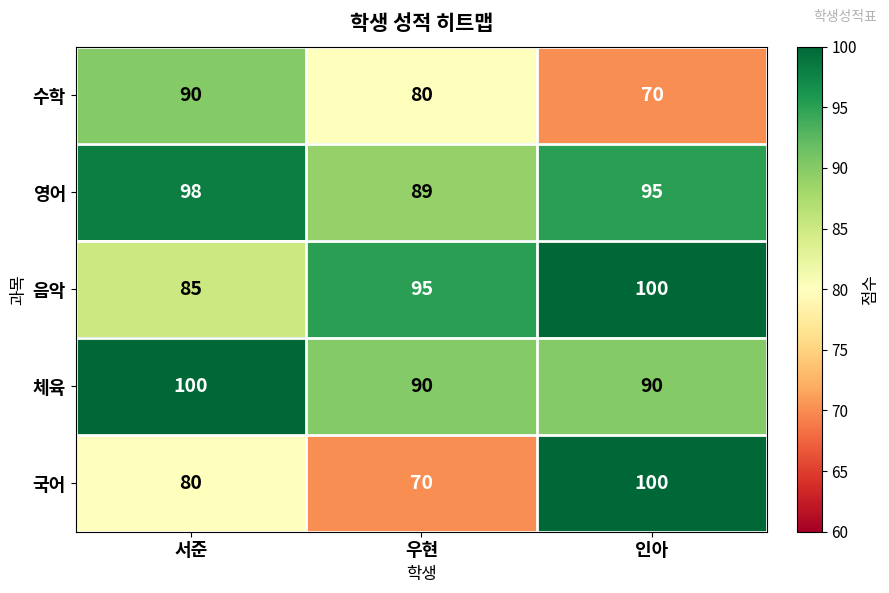

What value does the 영어 series have at 우현?

89